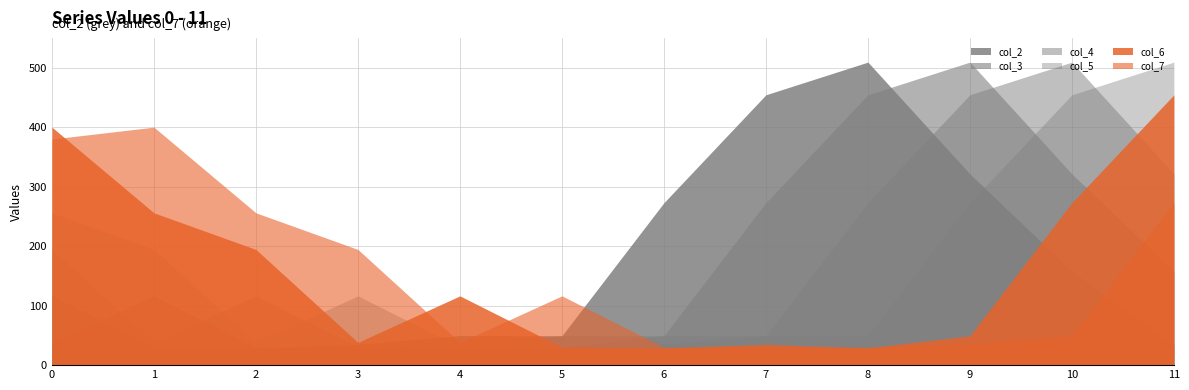

How many intersections are there between col_2 and col_3?

5